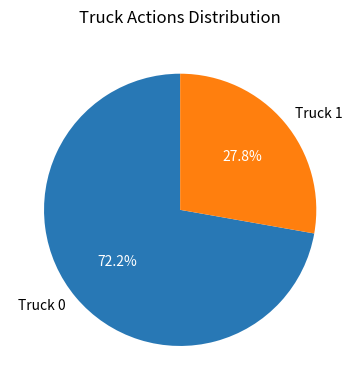

Does any single category account for the majority?

Yes